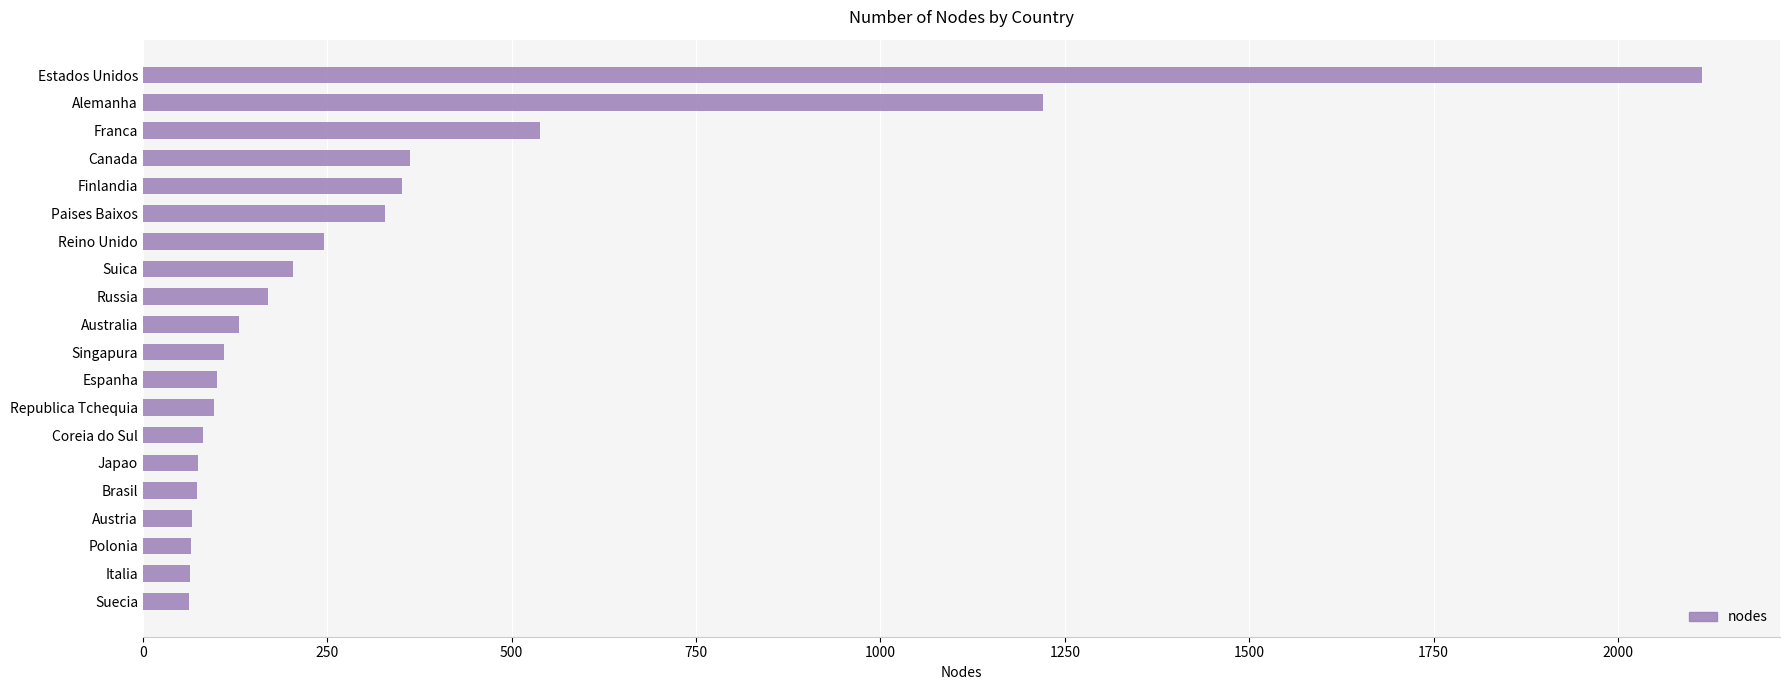

What is the sum of all values?

6457